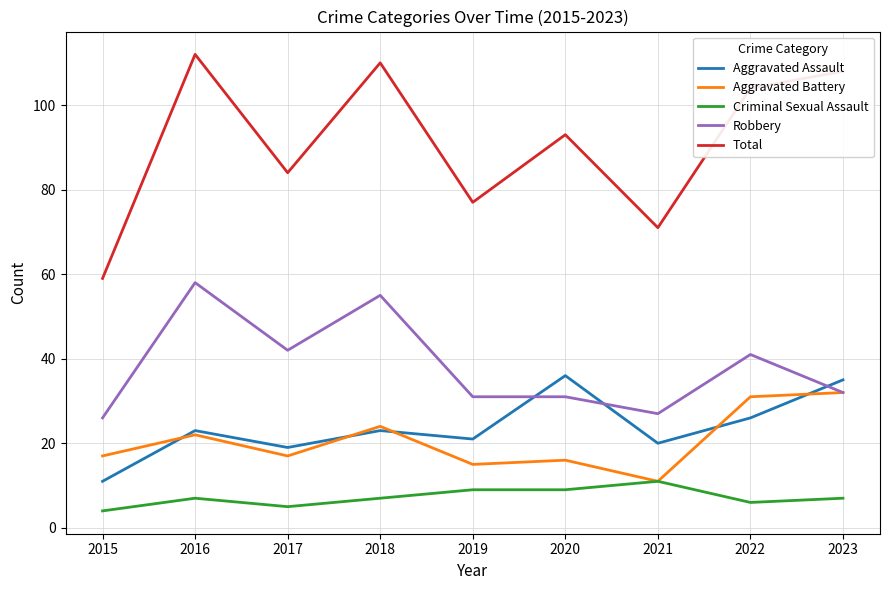

Which category has the lowest value in the Aggravated Assault series?

2015